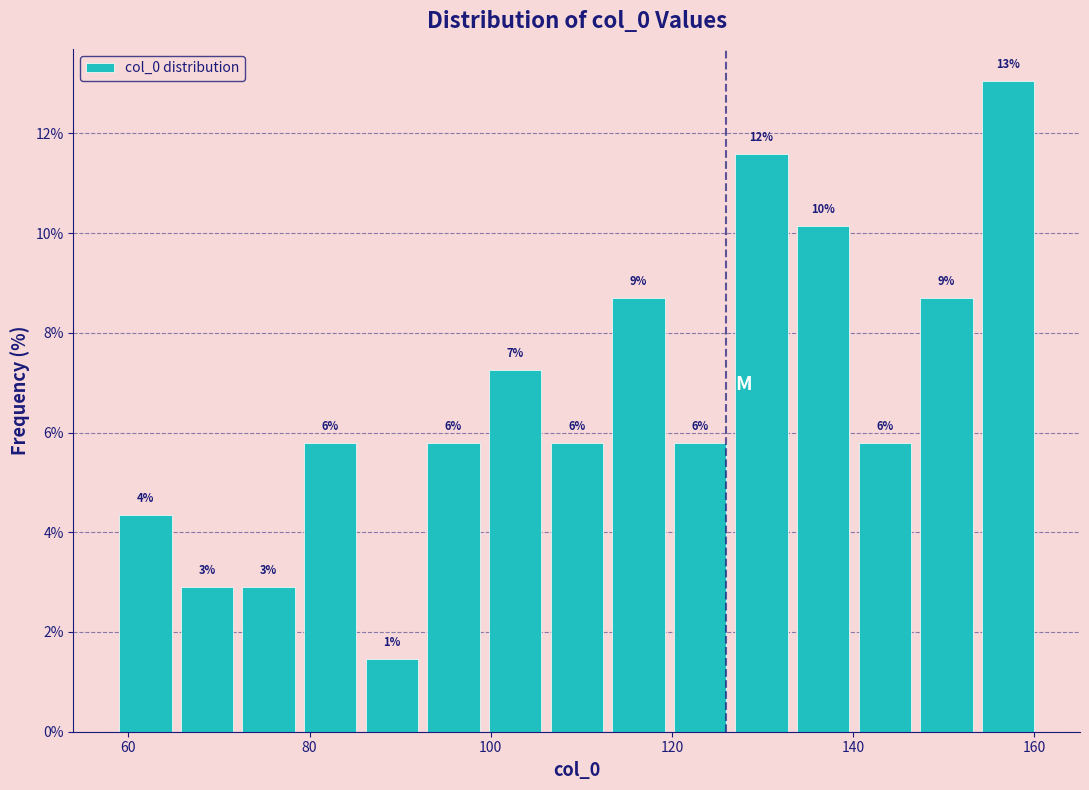

Around what value on the x-axis is the tallest bar? Give the approximate position of its centre, as read against the axis.

158